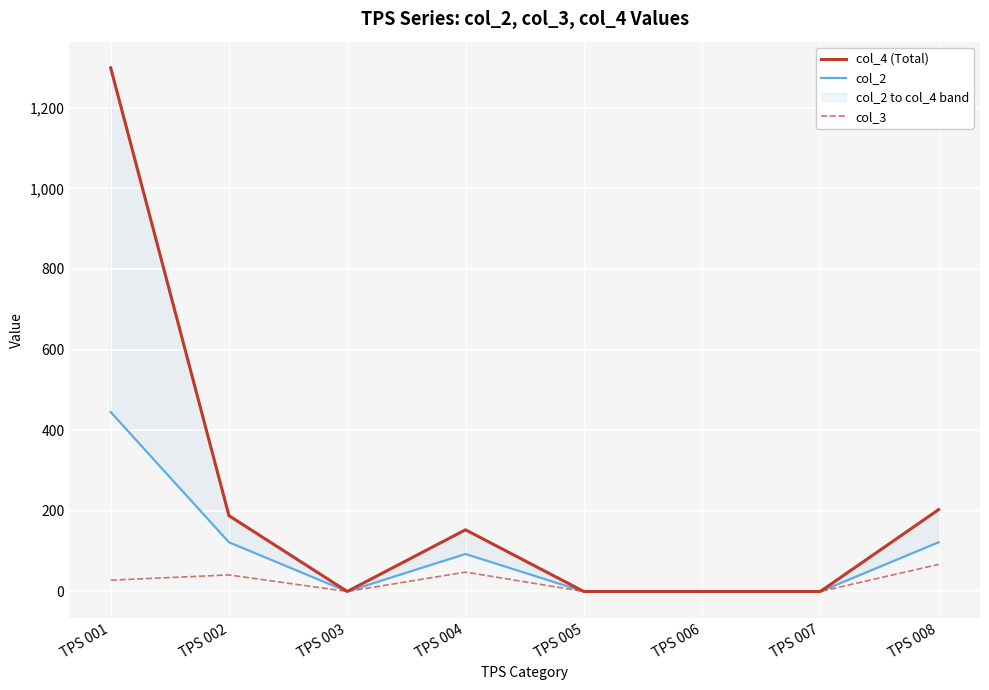

Count the col_3 values in the range 0 to 48.

7